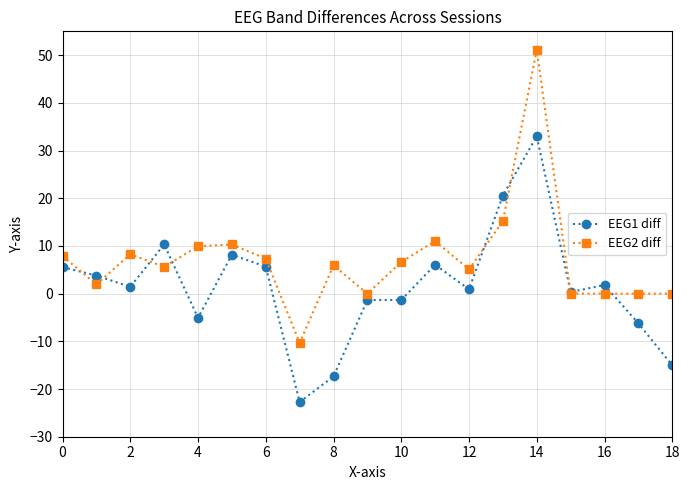

Which series has the widest spread of values?

EEG2 diff